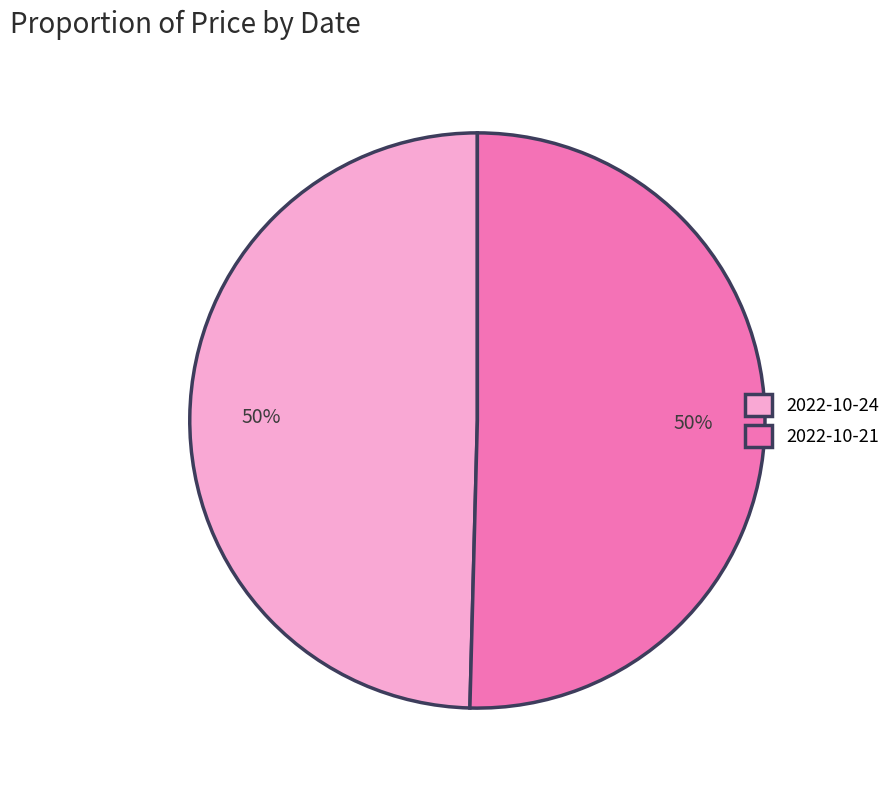

How many slices are in this pie chart?

2